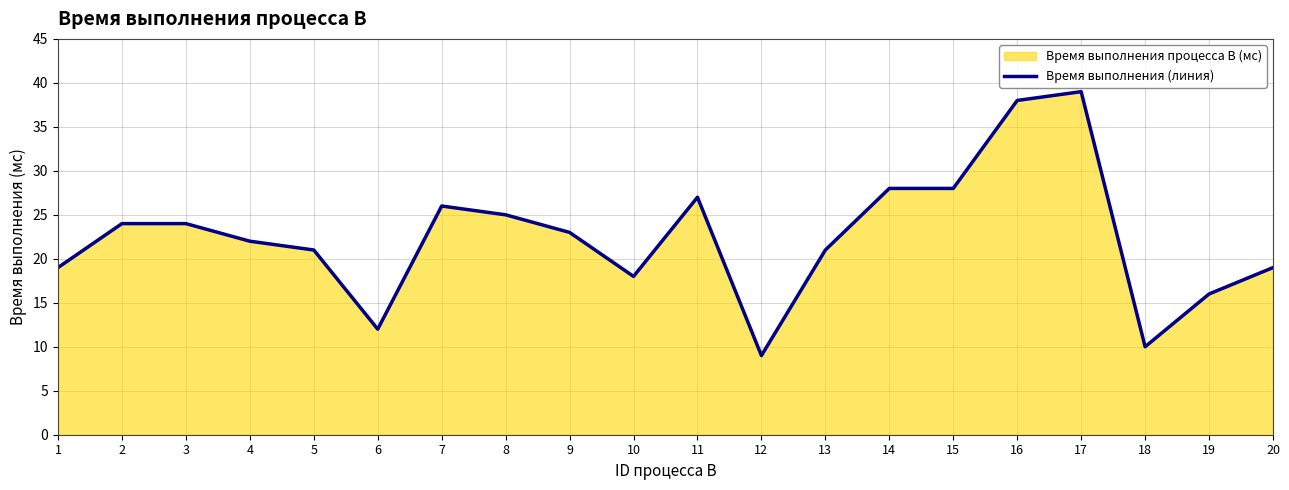

True or false: the data has more than 2 interior local peaks.

True